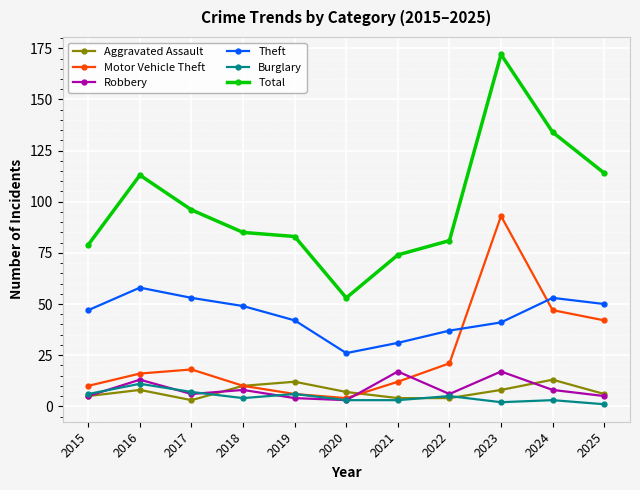

Is the value of Motor Vehicle Theft at 2025 greater than the value of Robbery at 2016?

Yes